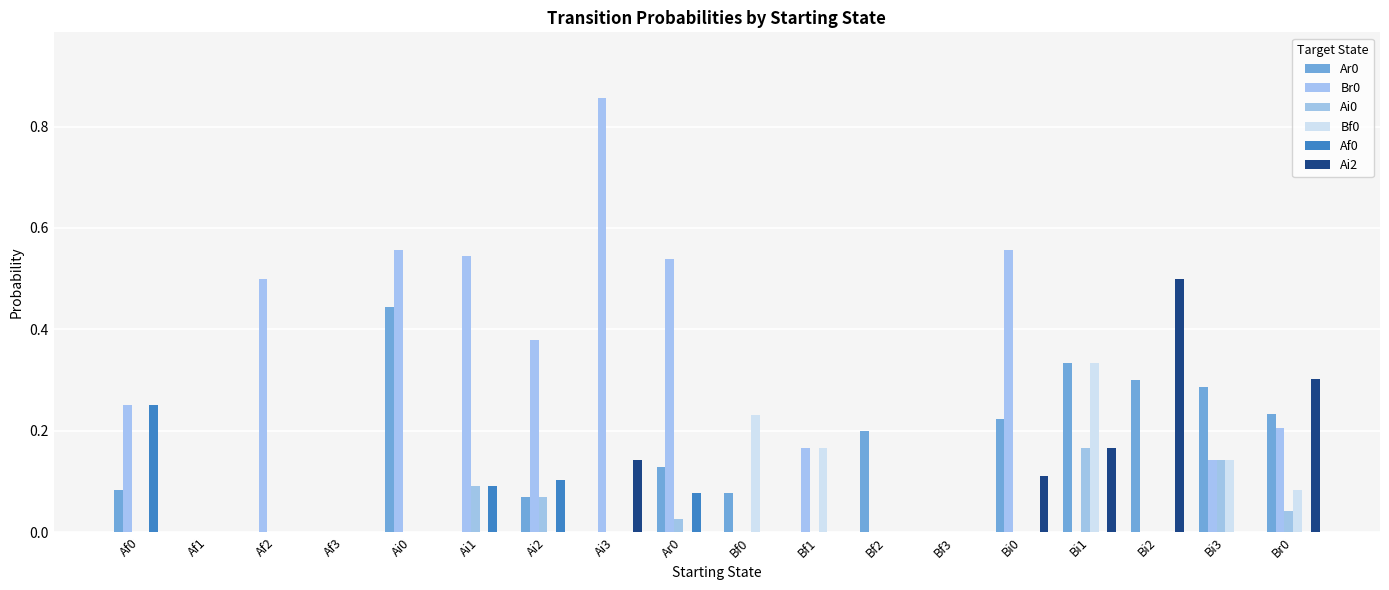

Between Af2 and Bf2, which is larger?

Bf2